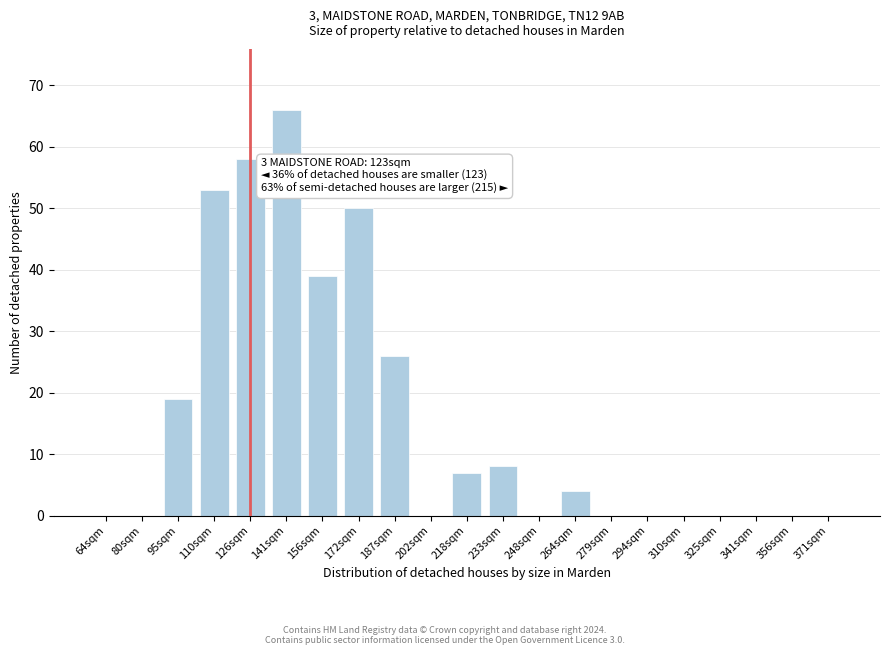

Reading left to right, what are all the values shown in this chart?

64sqm=0	80sqm=0	95sqm=19	110sqm=53	126sqm=58	141sqm=66	156sqm=39	172sqm=50	187sqm=26	202sqm=0	218sqm=7	233sqm=8	248sqm=0	264sqm=4	279sqm=0	294sqm=0	310sqm=0	325sqm=0	341sqm=0	356sqm=0	371sqm=0